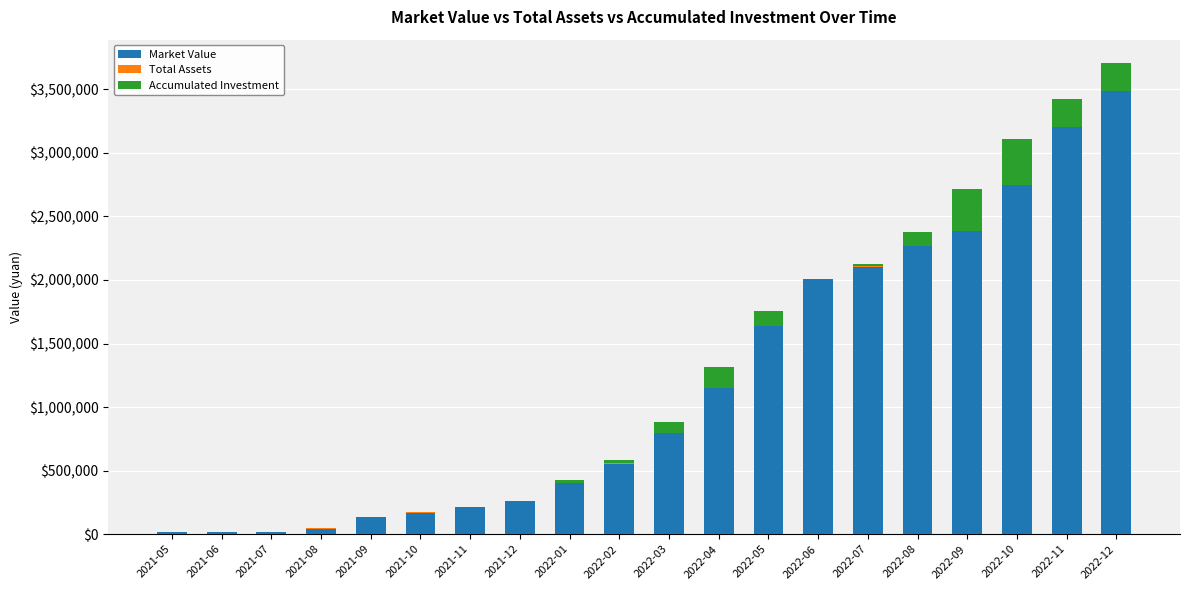

At which category is the sum across all series the highest?

2022-12